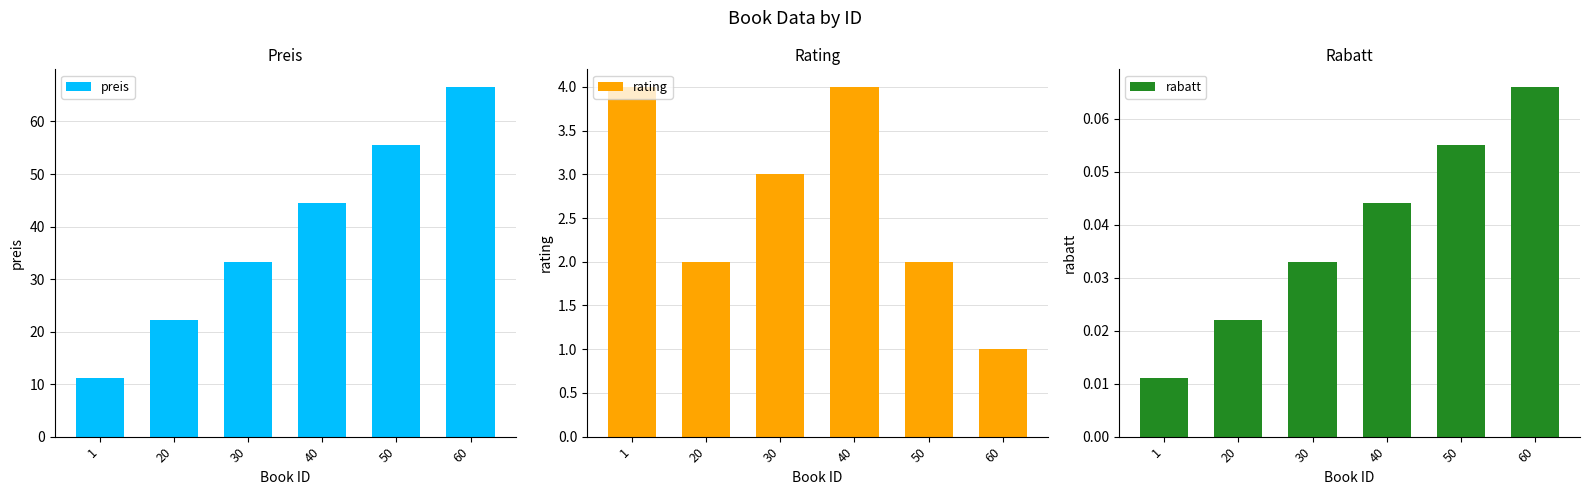

Which category has the lowest value in the preis series?

1